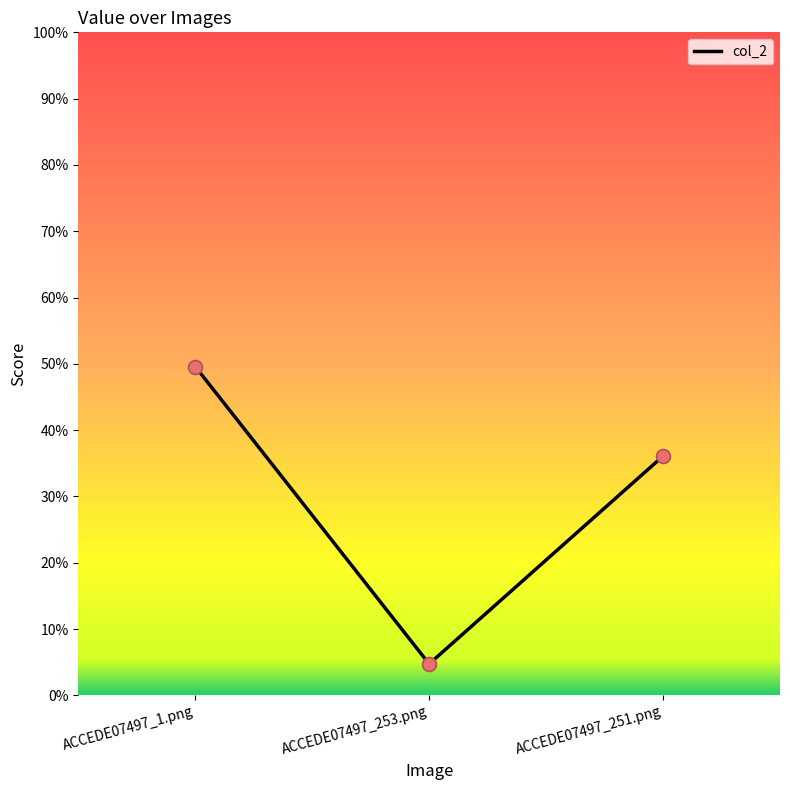

Which has a higher value, ACCEDE07497_251.png or ACCEDE07497_1.png?

ACCEDE07497_1.png